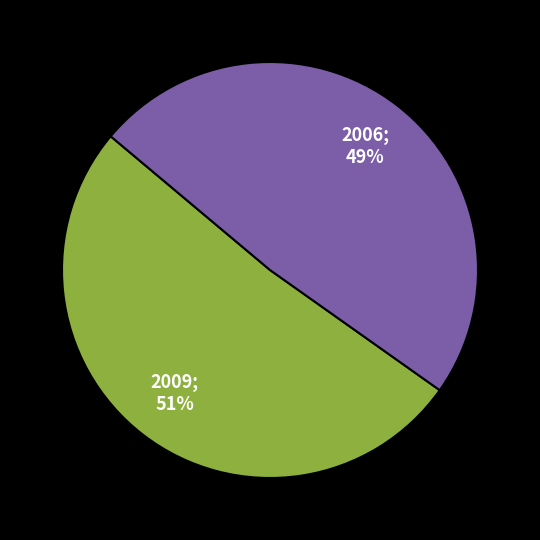

To the nearest percent, what is the average slice percentage?

50%